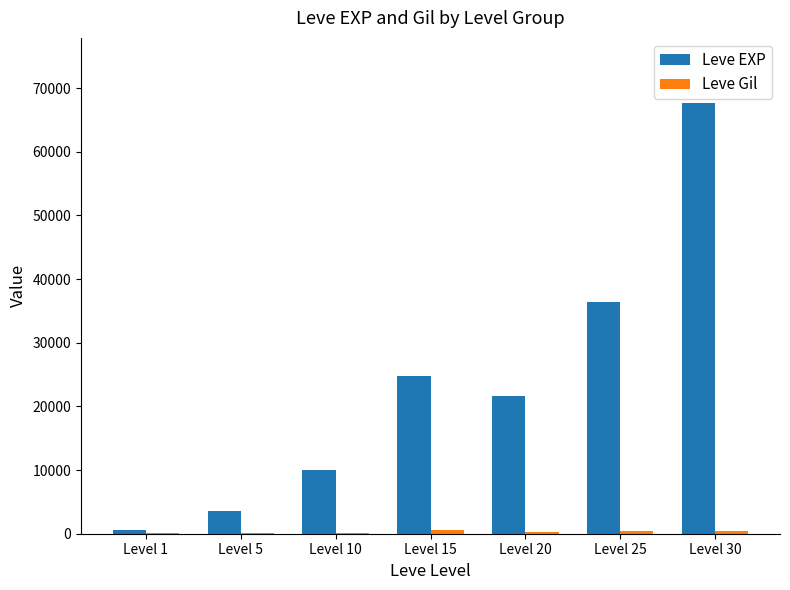

What is the sum of all Leve EXP values?

164730